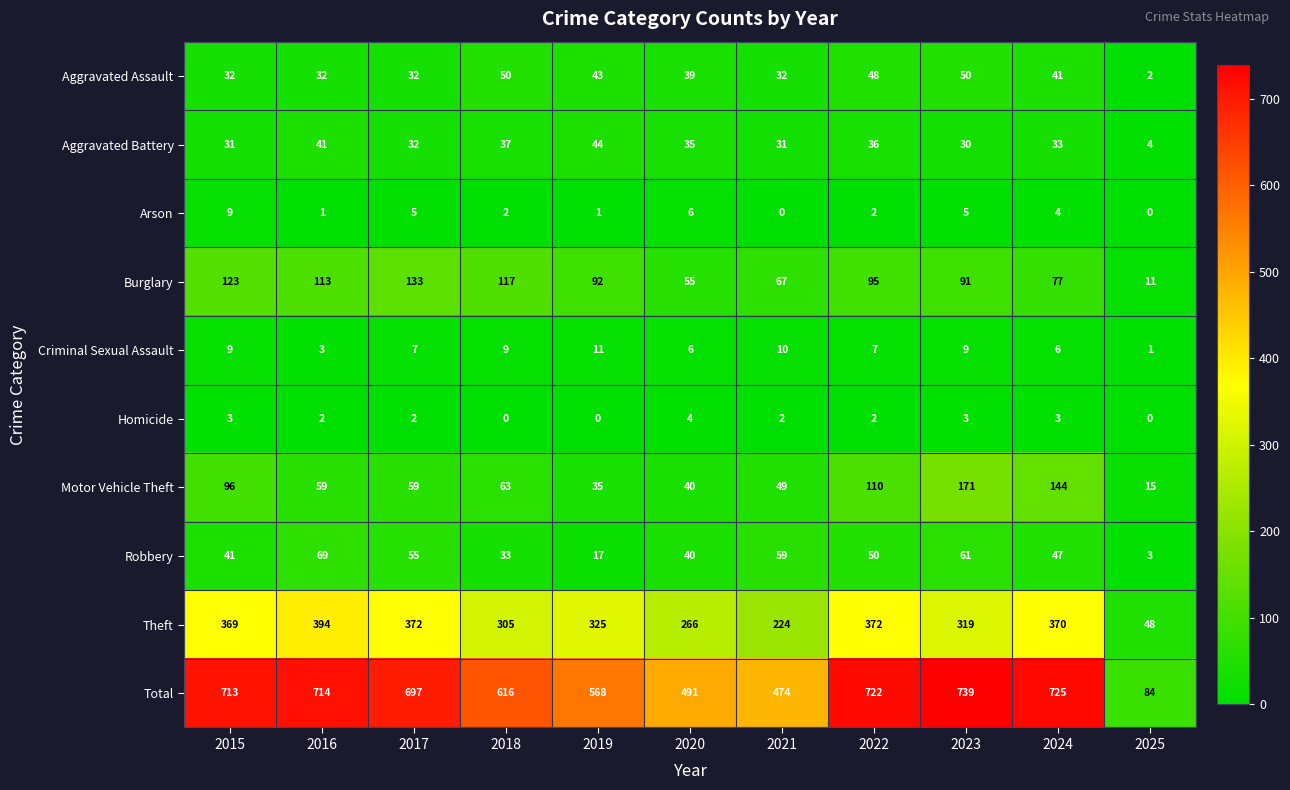

Count the number of data series in this chart.

10